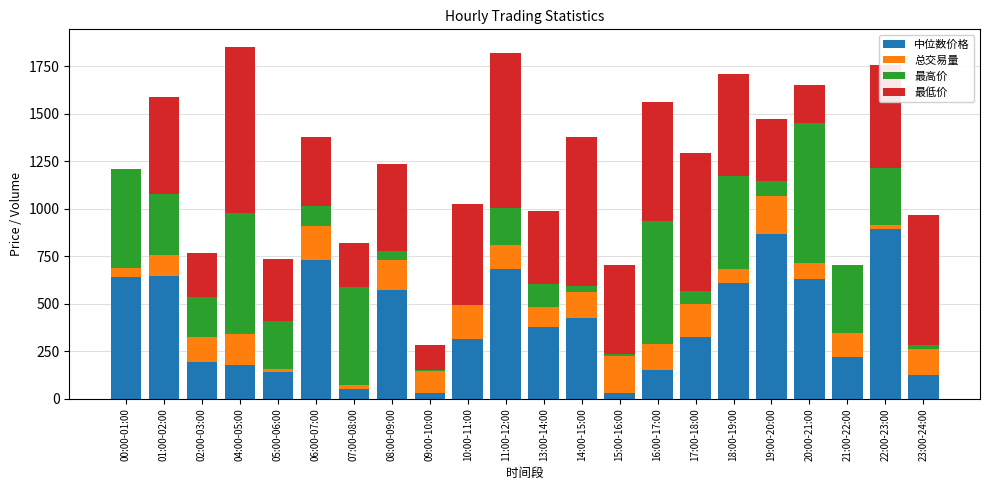

What is the highest value of the 中位数价格 series?

892.7